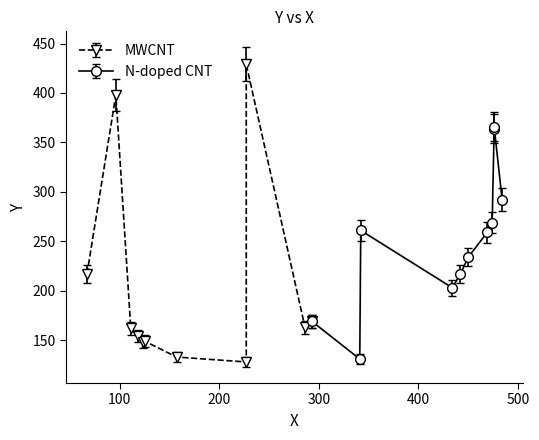

Which series has the widest spread of values?

MWCNT